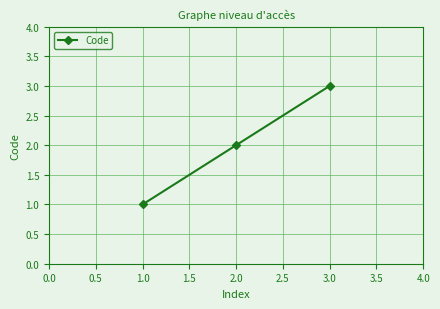

Reading left to right, transcribe all the data shown in this chart.

1	2	3